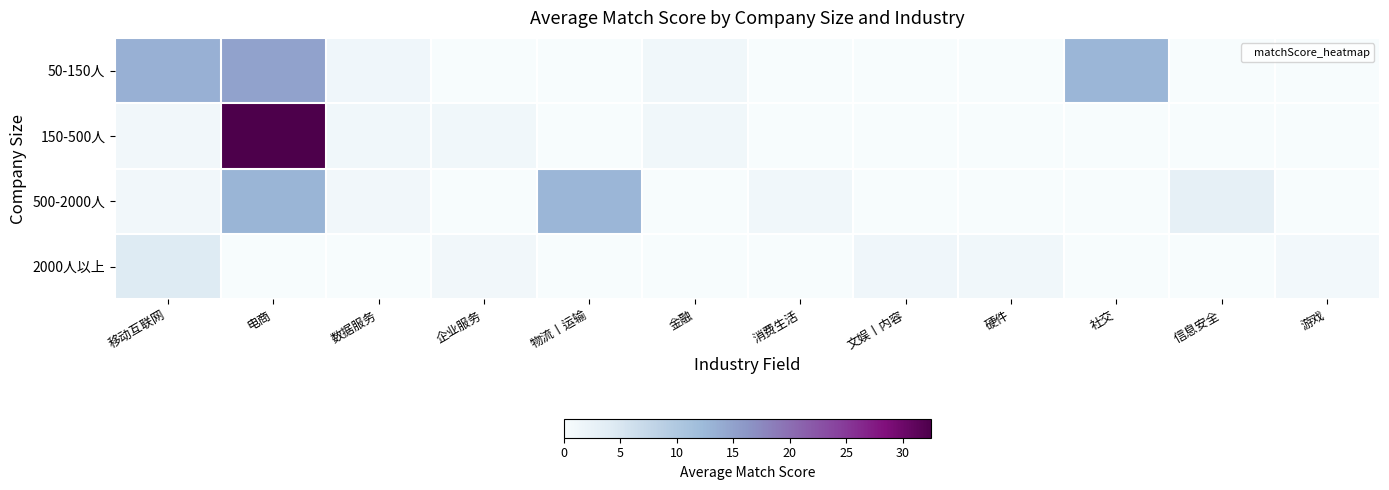

Reading left to right, extract all data points from this chart.

50-150人: 移动互联网=13.4	电商=15.0	数据服务=1.3	企业服务=0.0	物流丨运输=0.0	金融=1.2	消费生活=0.0	文娱丨内容=0.0	硬件=0.0	社交=12.7	信息安全=0.0	游戏=0.0
150-500人: 移动互联网=1.0	电商=32.6	数据服务=1.2	企业服务=1.2	物流丨运输=0.0	金融=1.2	消费生活=0.0	文娱丨内容=0.0	硬件=0.0	社交=0.0	信息安全=0.0	游戏=0.0
500-2000人: 移动互联网=1.1	电商=12.9	数据服务=1.1	企业服务=0.0	物流丨运输=12.8	金融=0.0	消费生活=1.1	文娱丨内容=0.0	硬件=0.0	社交=0.0	信息安全=3.0	游戏=0.0
2000人以上: 移动互联网=4.2	电商=0.0	数据服务=0.0	企业服务=1.1	物流丨运输=0.0	金融=0.0	消费生活=0.0	文娱丨内容=1.3	硬件=1.2	社交=0.0	信息安全=0.0	游戏=0.8